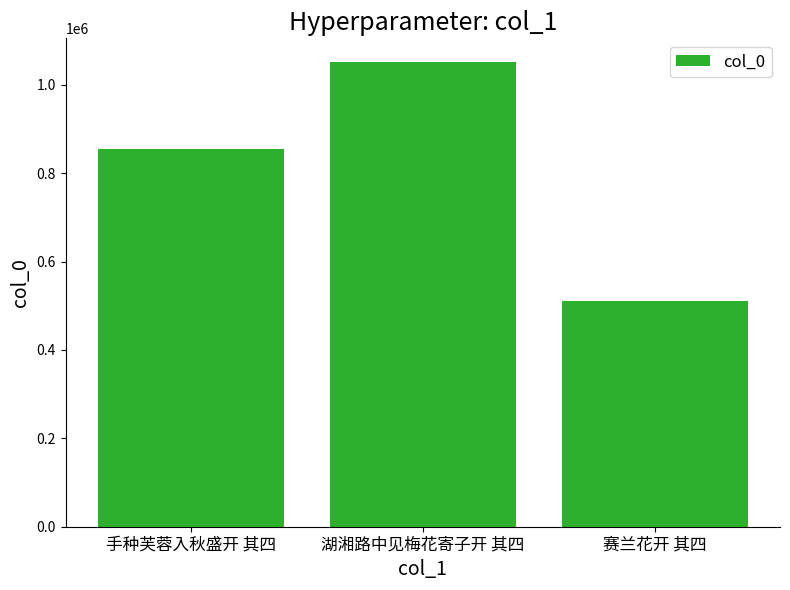

Reading left to right, list all the values displayed in this chart.

手种芙蓉入秋盛开 其四=854544	湖湘路中见梅花寄子开 其四=1052516	赛兰花开 其四=510217